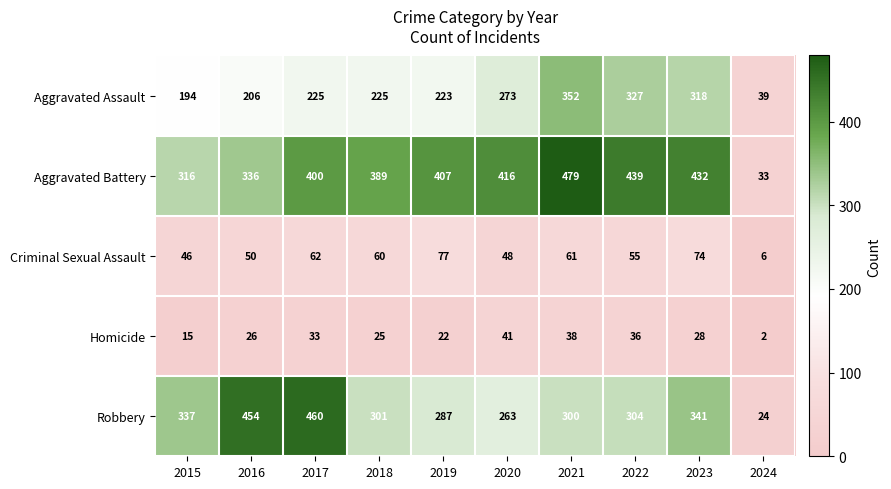

What is the total value across all series at 2023?

1193